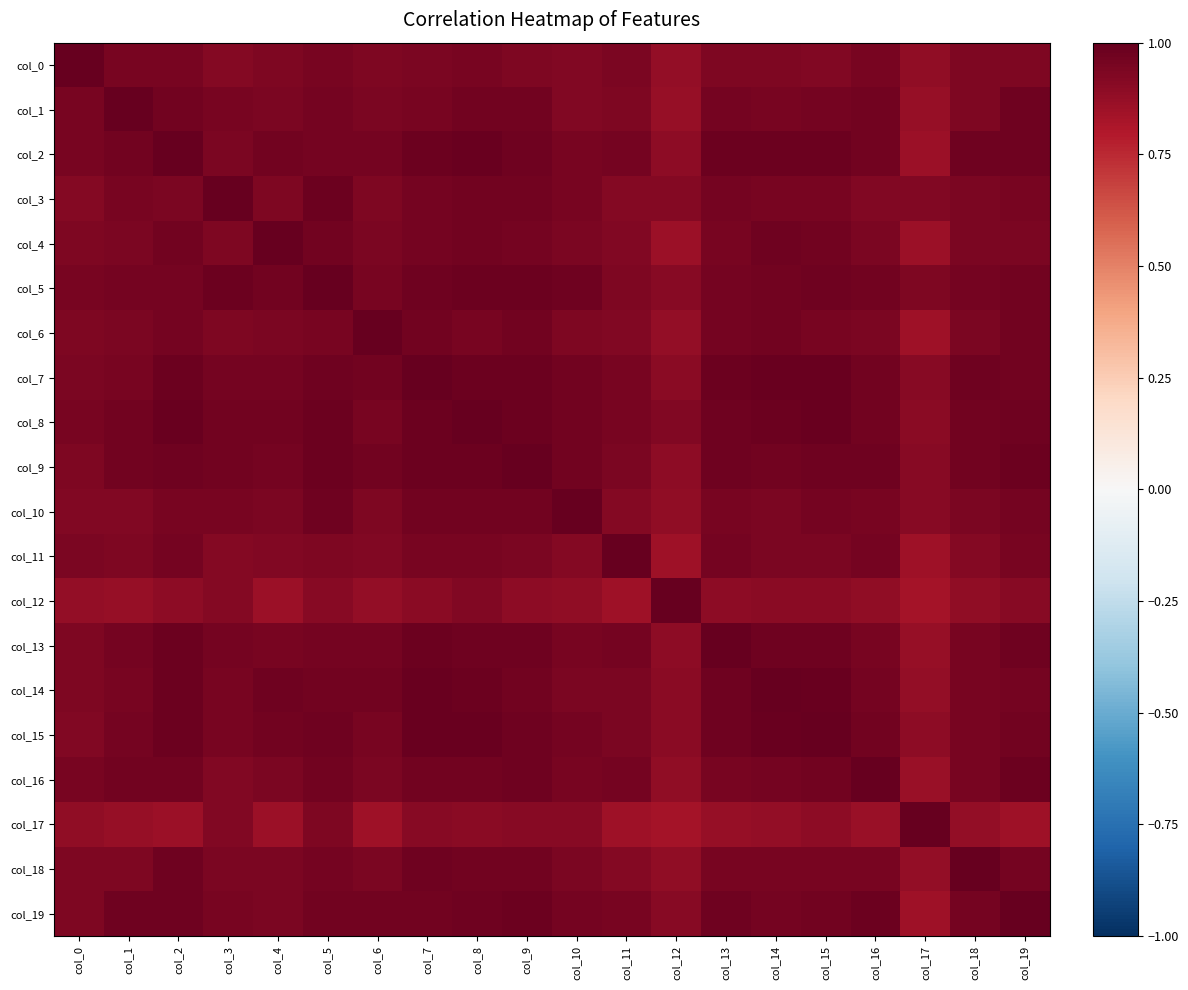

At which category is the sum across all series the highest?

col_8